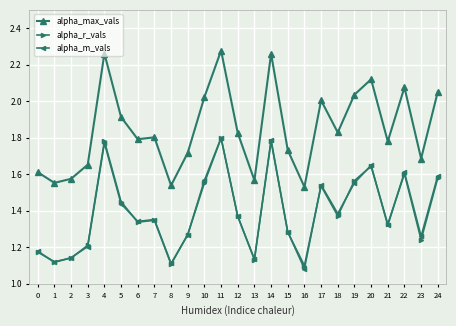

At how many categories does at least one series exceed 1?

25